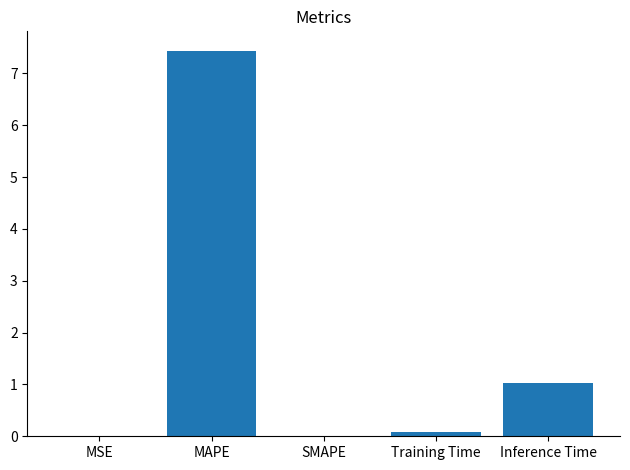

The value at Inference Time is 1.0. True or false?

True